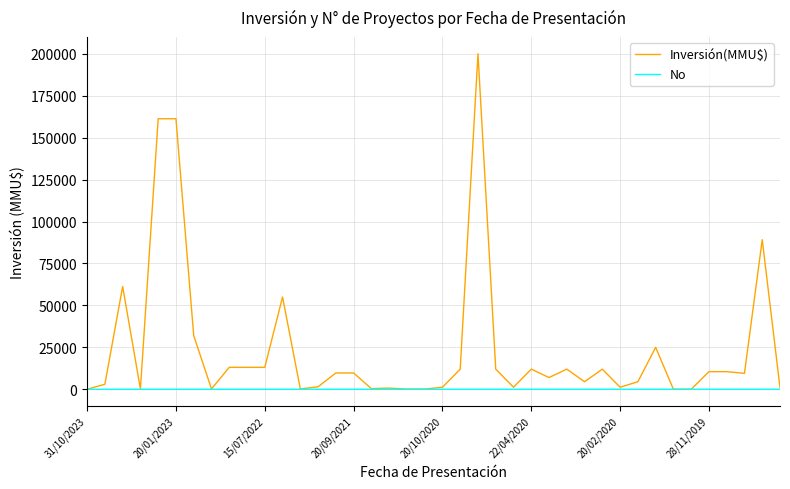

List the series in order of their overall mean, lowest first.

No, Inversión(MMU$)